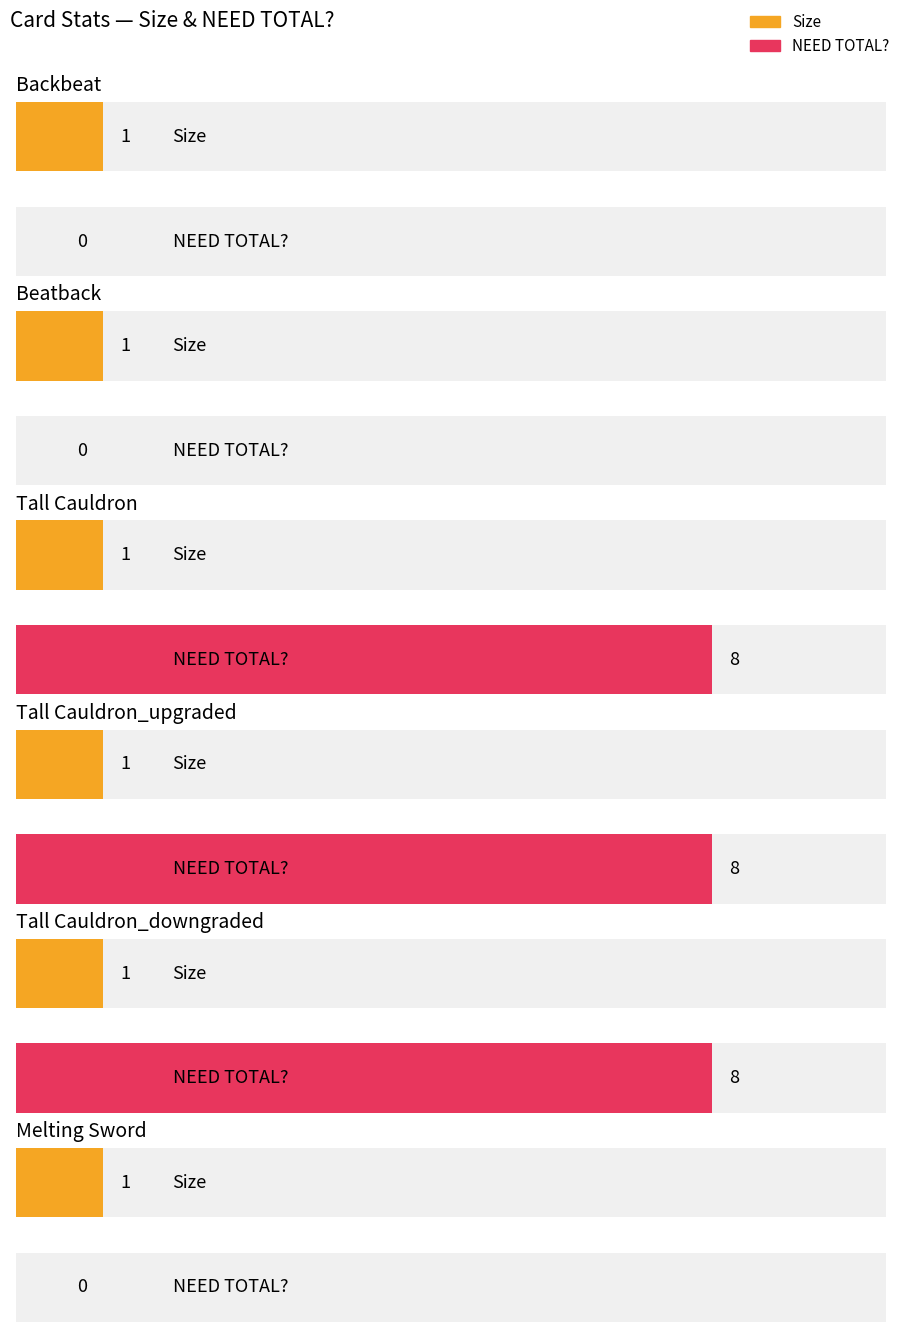

At how many categories does at least one series exceed 5?

3